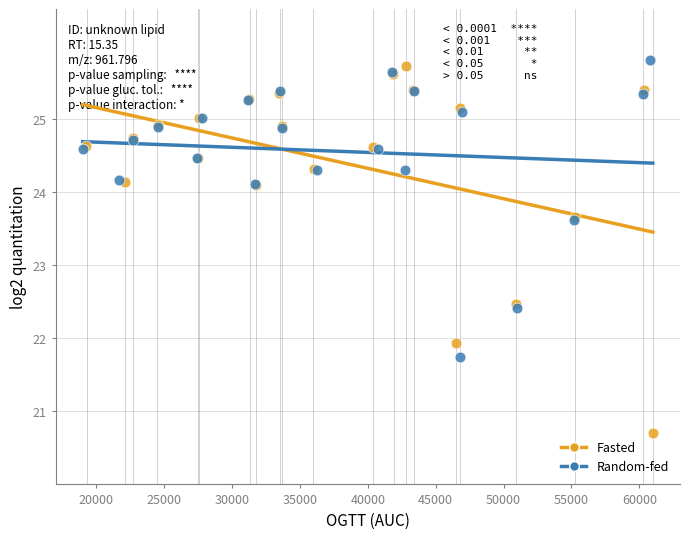

Which series contains the lowest Y value?

Fasted